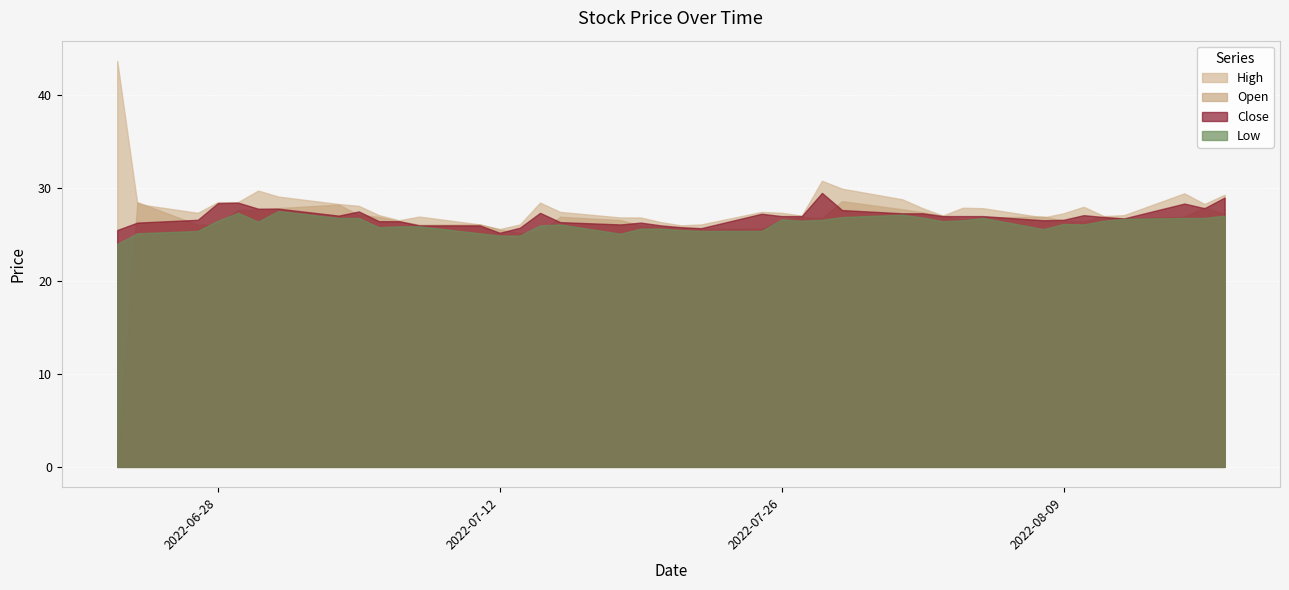

At which category does Low reach its first local valley?

2022-06-30